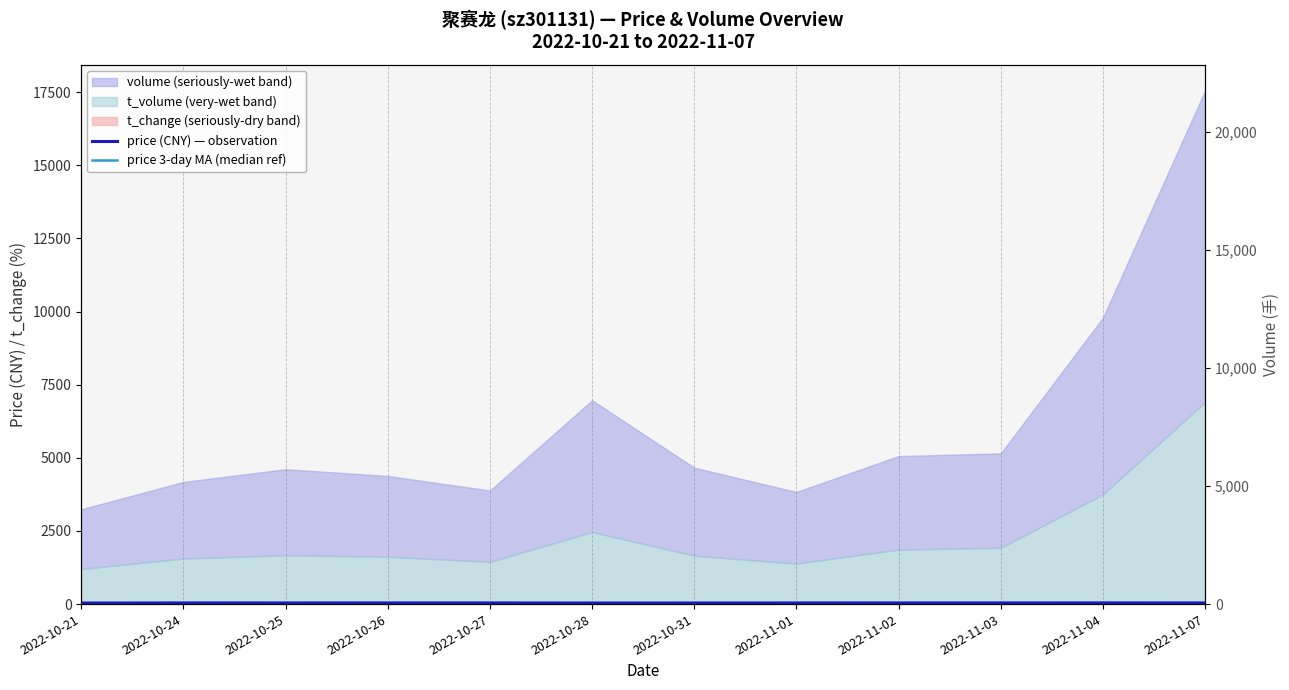

How many categories are shown in the chart?

12